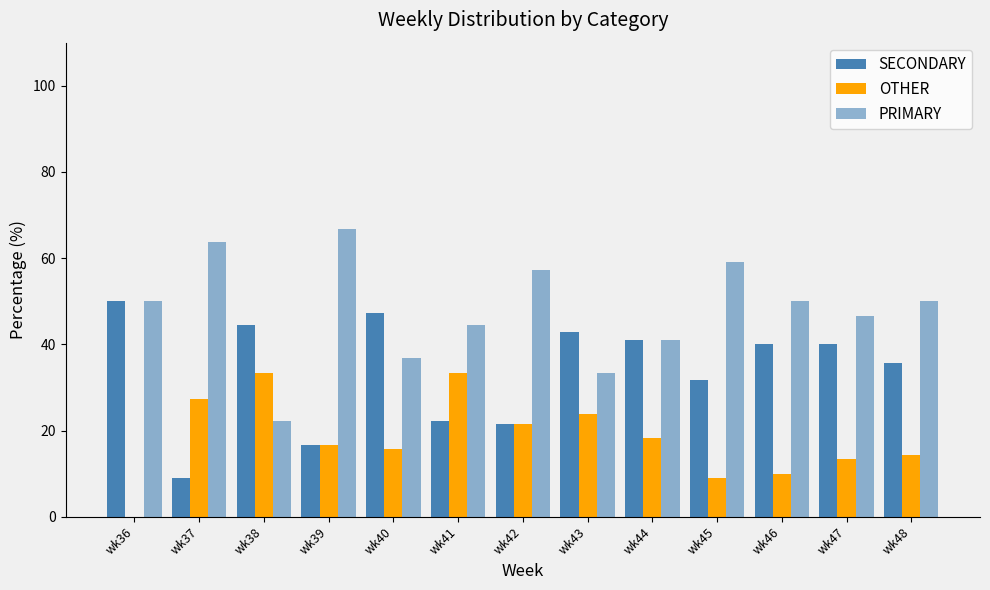

How many data points does each series have?

13